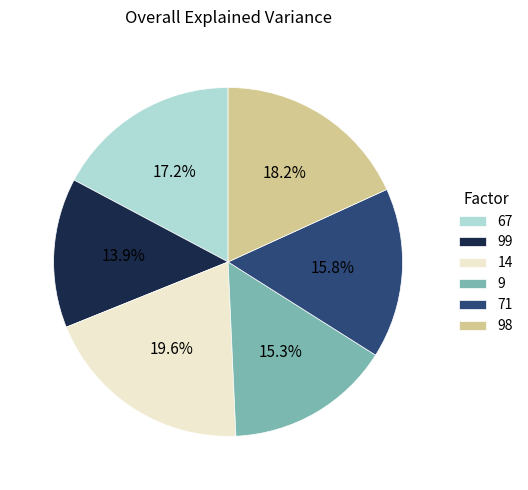

Which category has the smallest portion of the pie?

99